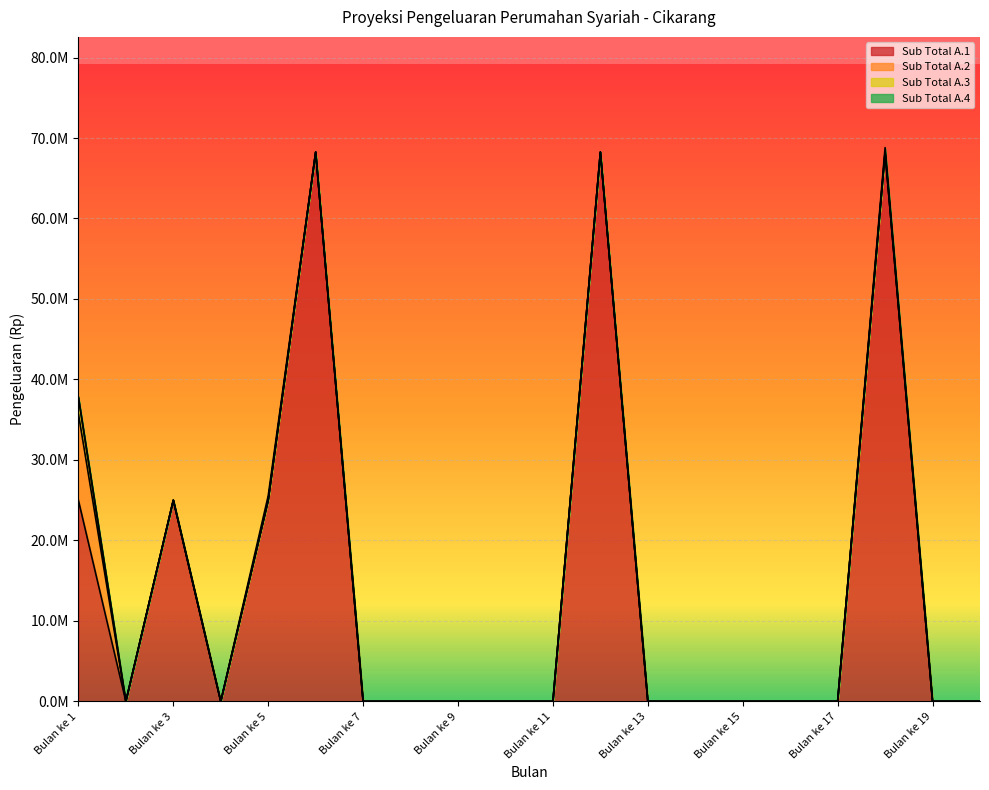

True or false: Sub Total A.2 and Sub Total A.1 cross at least once.

False